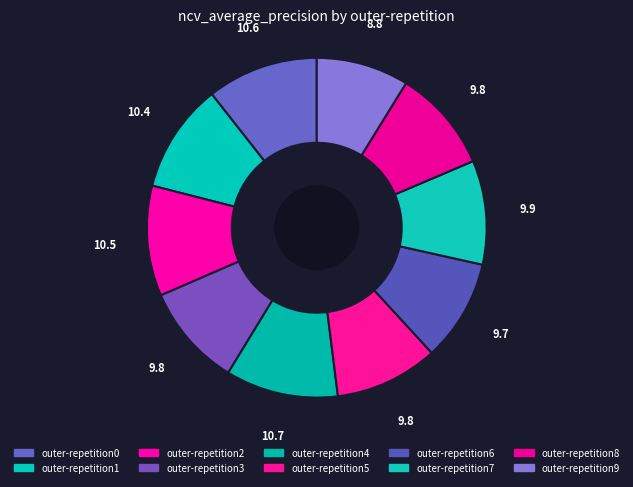

Count the number of slices in the pie.

10